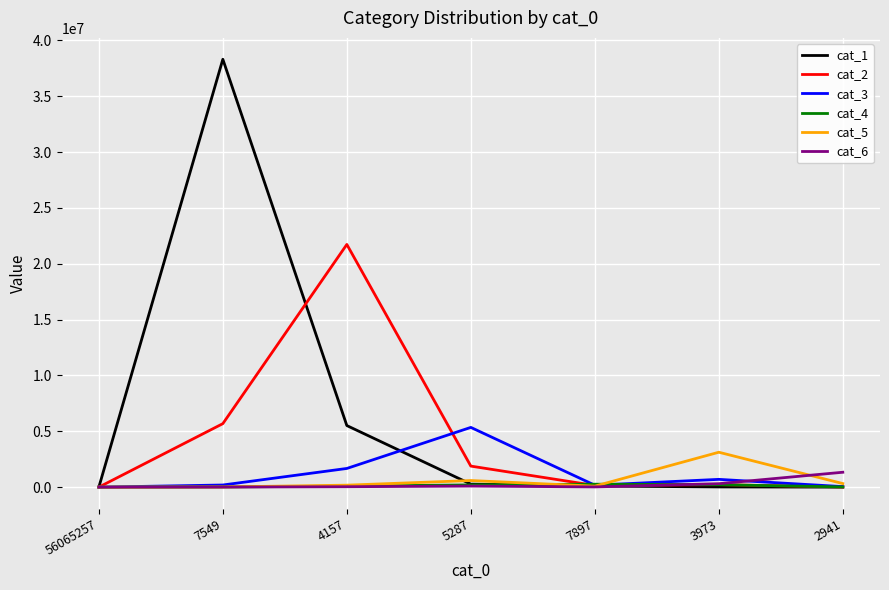

What value does the cat_2 series have at 5287, to the nearest 100?

1882500